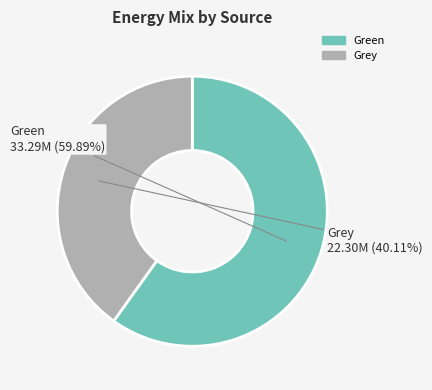

Is there any slice that represents more than half of the pie?

Yes